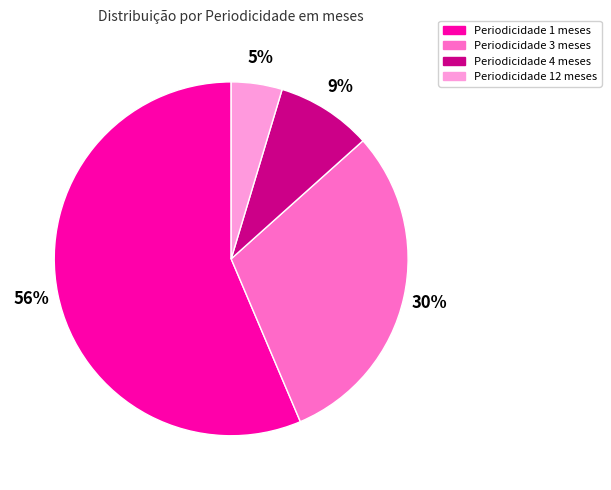

What is the largest slice in the pie chart?

Periodicidade 1 meses